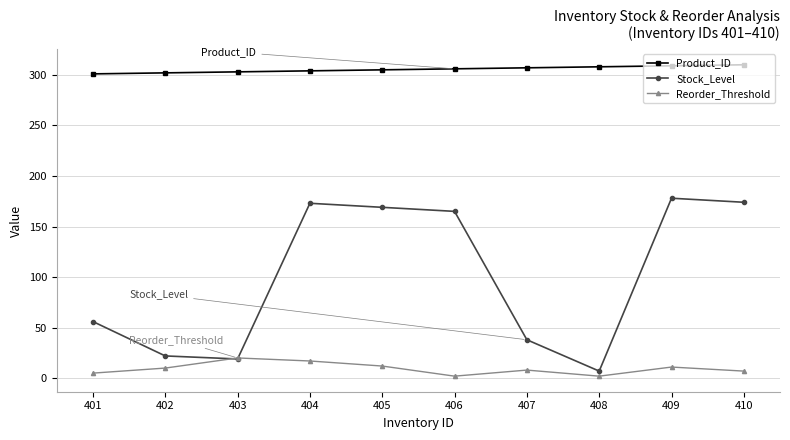

Between 407 and 408, which series saw the biggest shift?

Stock_Level